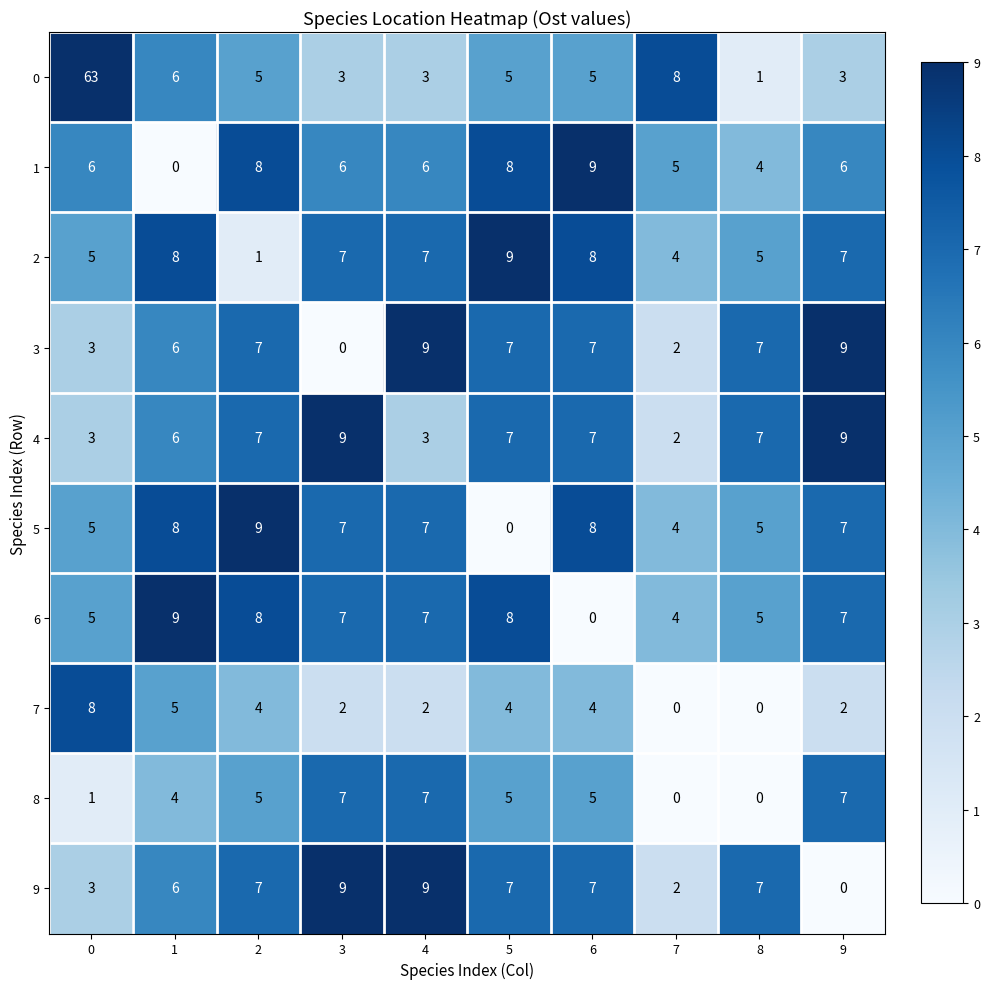

How many data points does each series have?

10